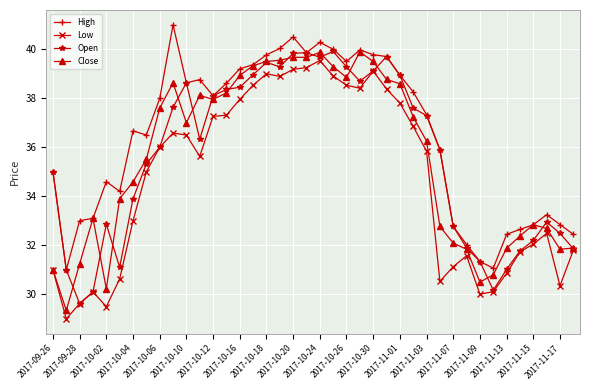

True or false: High and Low cross at least once.

False